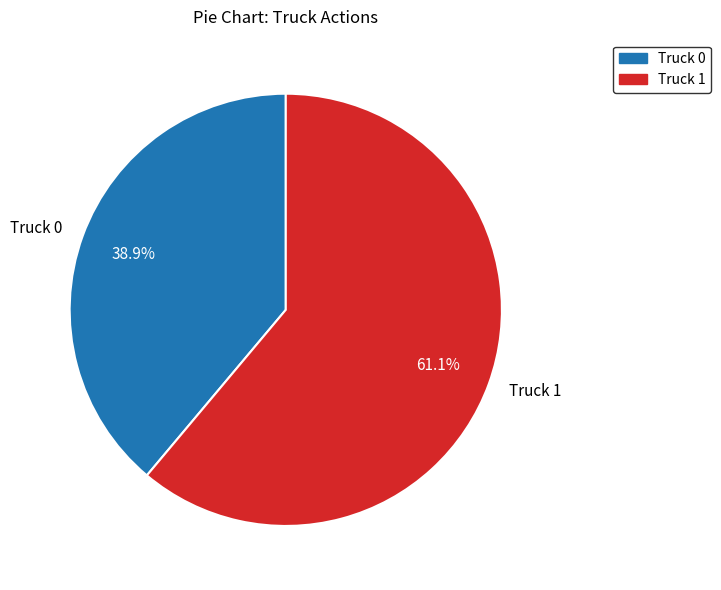

Which has a higher value, Truck 0 or Truck 1?

Truck 1